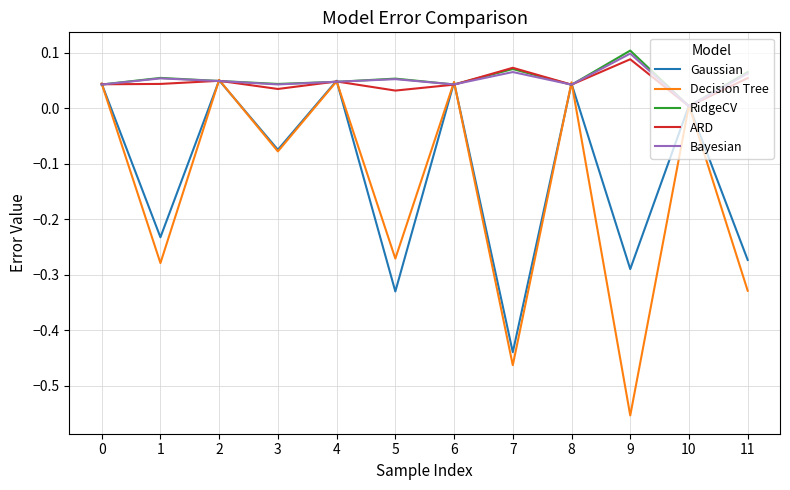

At which label does ARD reach its peak?

9